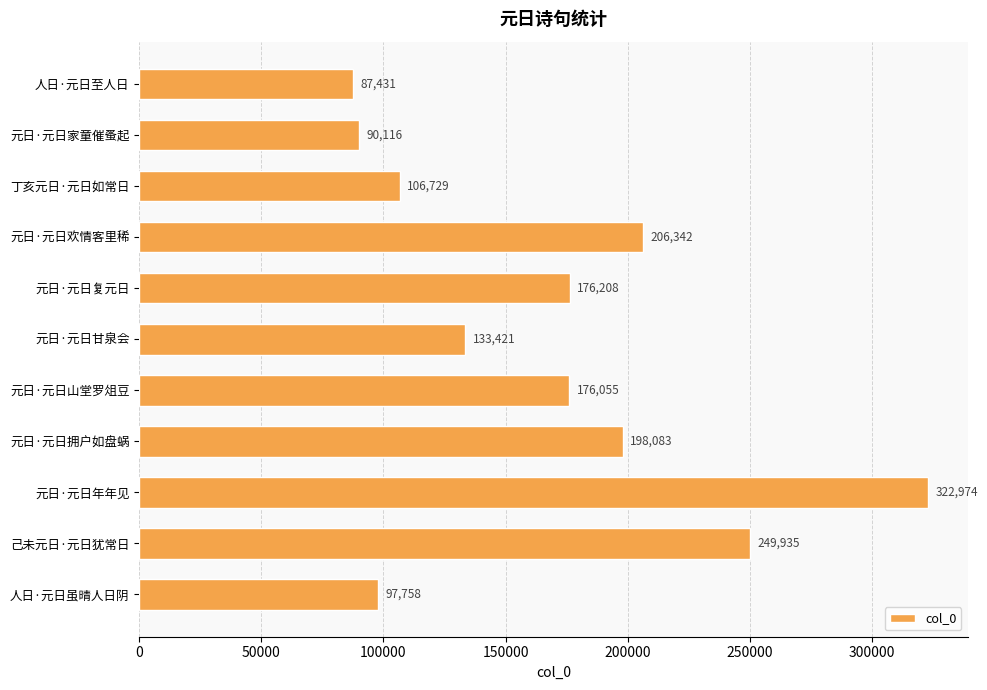

At which label is the value closest to 205202?

元日·元日欢情客里稀